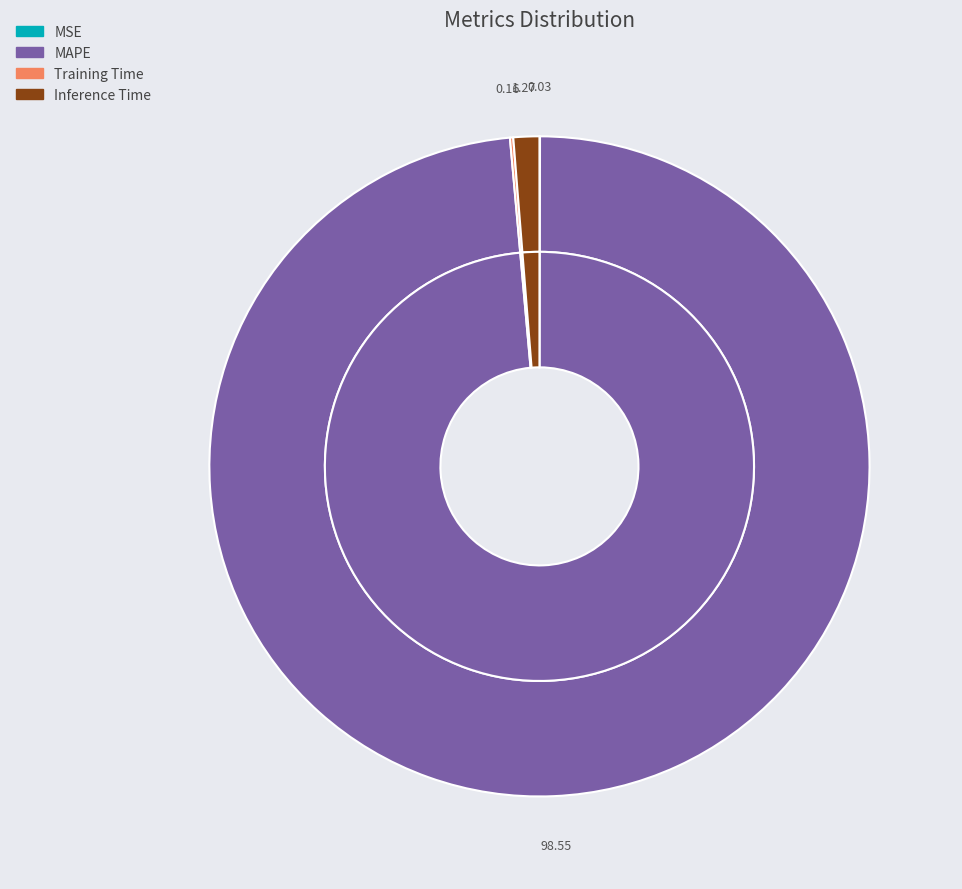

Which category has the biggest portion of the pie?

MAPE